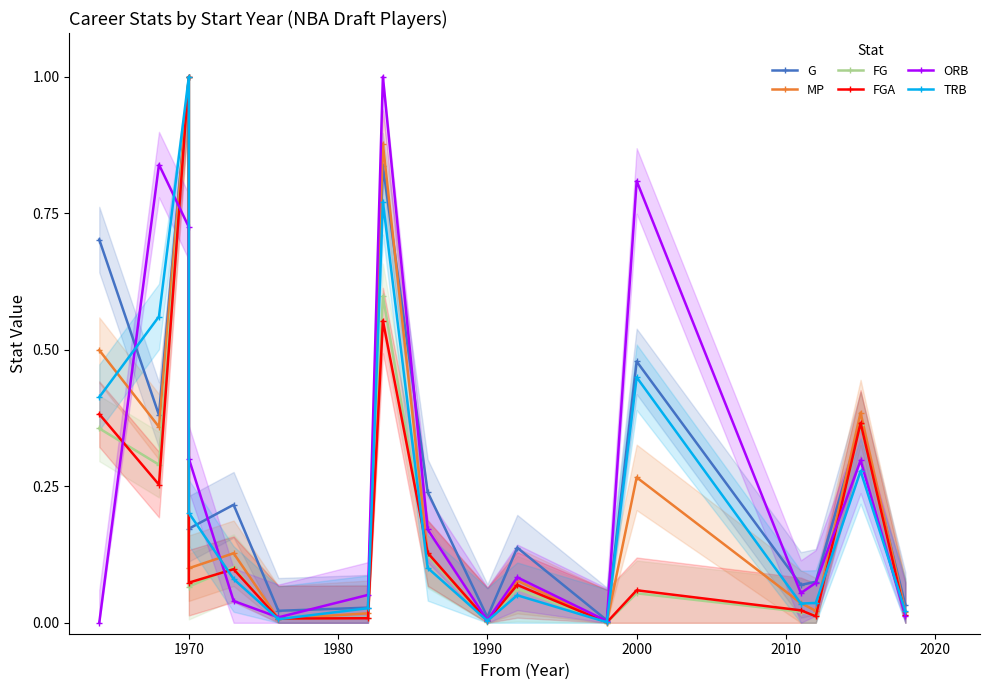

Where is the first local minimum for FGA?

1970